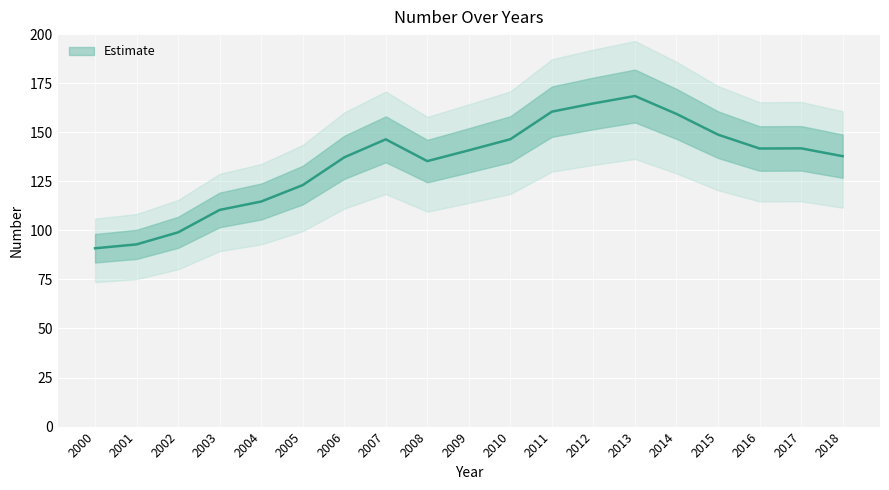

What is the smallest value displayed?

90.9